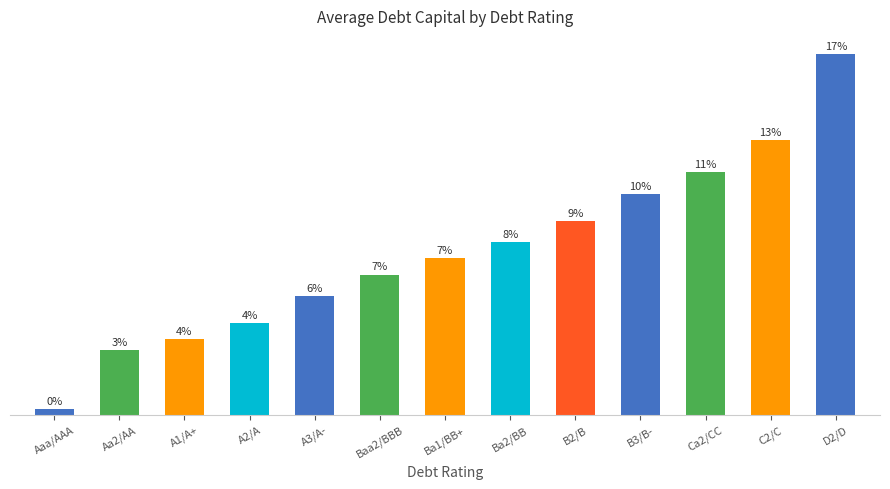

Does the chart contain any negative values?

No